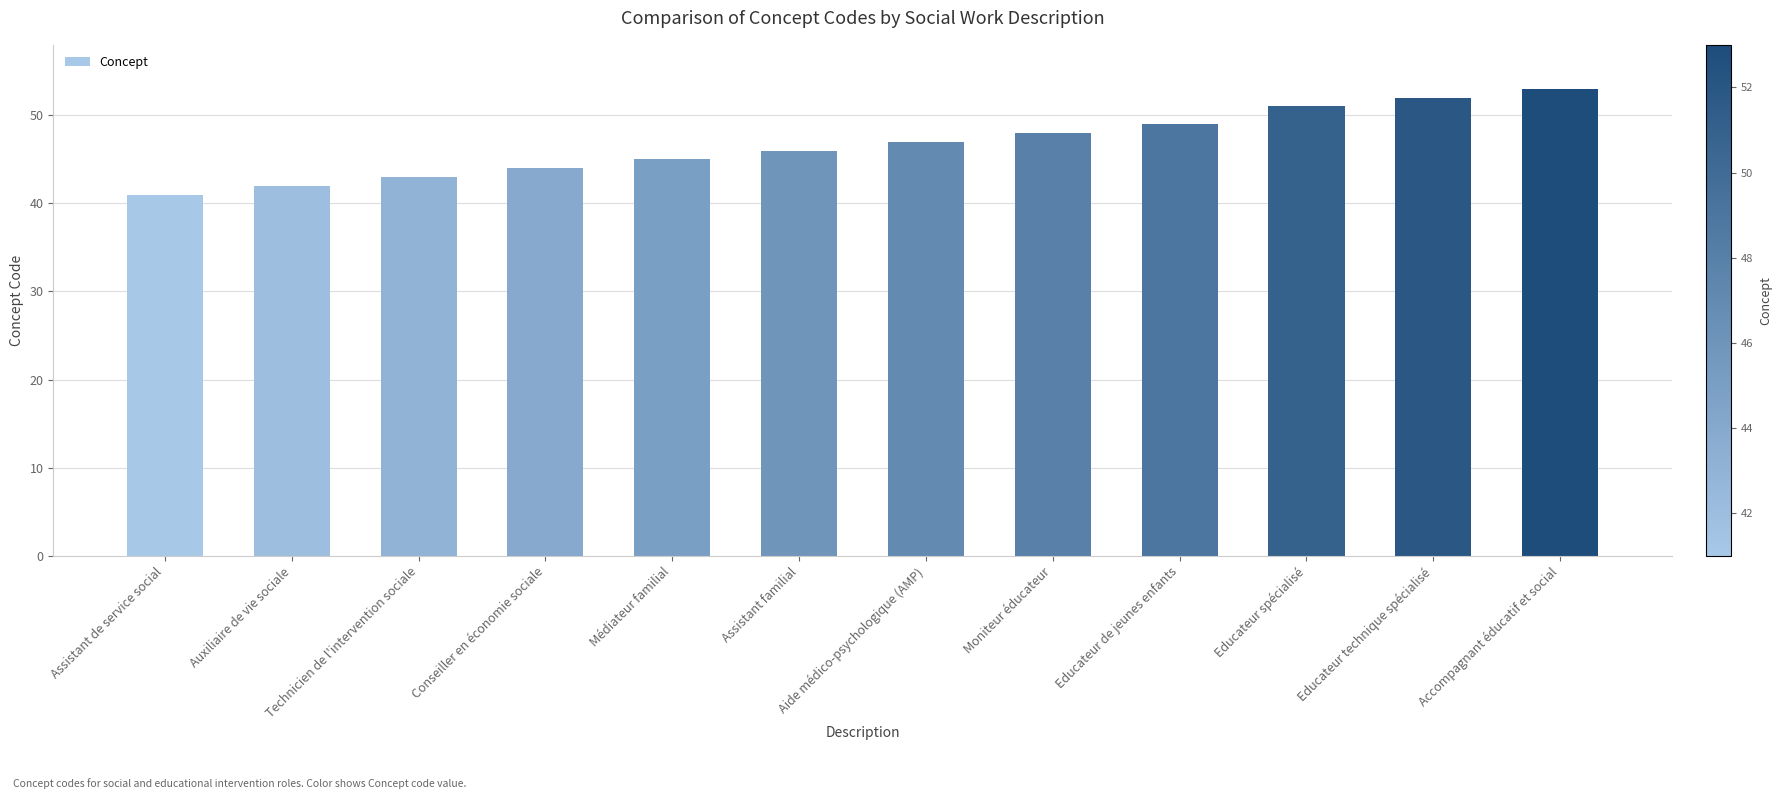

Reading left to right, transcribe all the data shown in this chart.

41	42	43	44	45	46	47	48	49	51	52	53